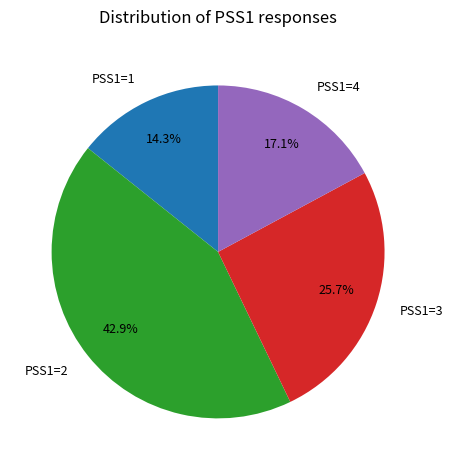

Approximately how many times larger is the value at PSS1=3 compared to PSS1=4?

1.5